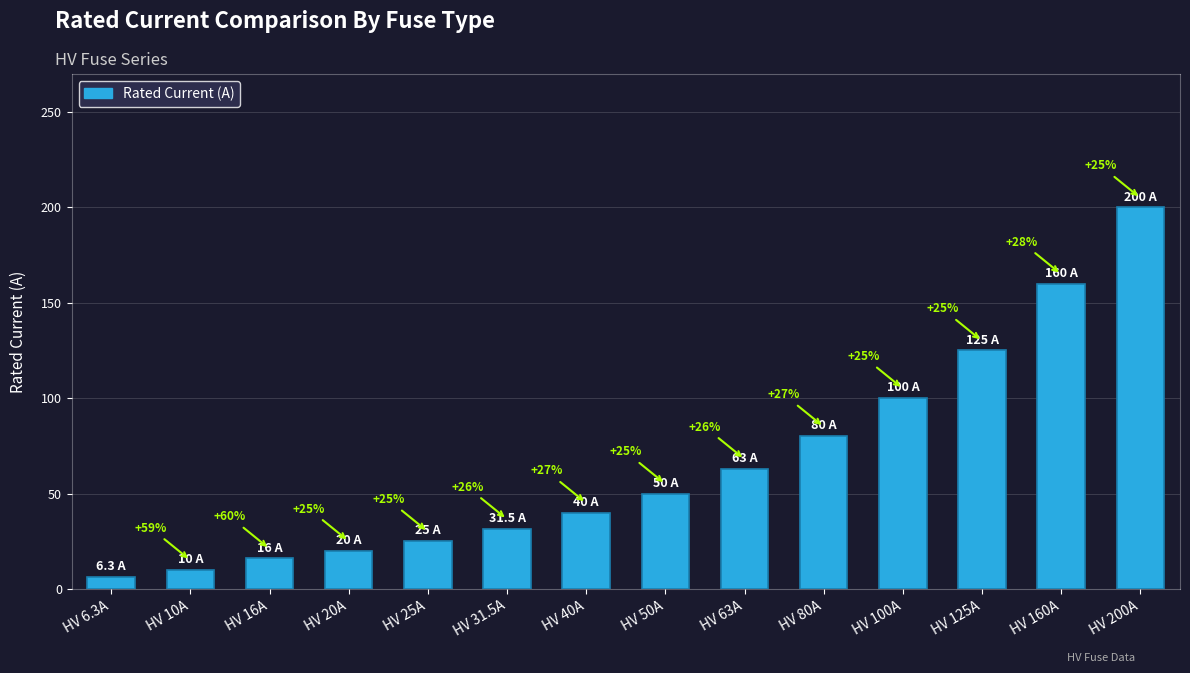

Reading left to right, extract all data points from this chart.

HV 6.3A=6.3	HV 10A=10.0	HV 16A=16.0	HV 20A=20.0	HV 25A=25.0	HV 31.5A=31.5	HV 40A=40.0	HV 50A=50.0	HV 63A=63.0	HV 80A=80.0	HV 100A=100.0	HV 125A=125.0	HV 160A=160.0	HV 200A=200.0